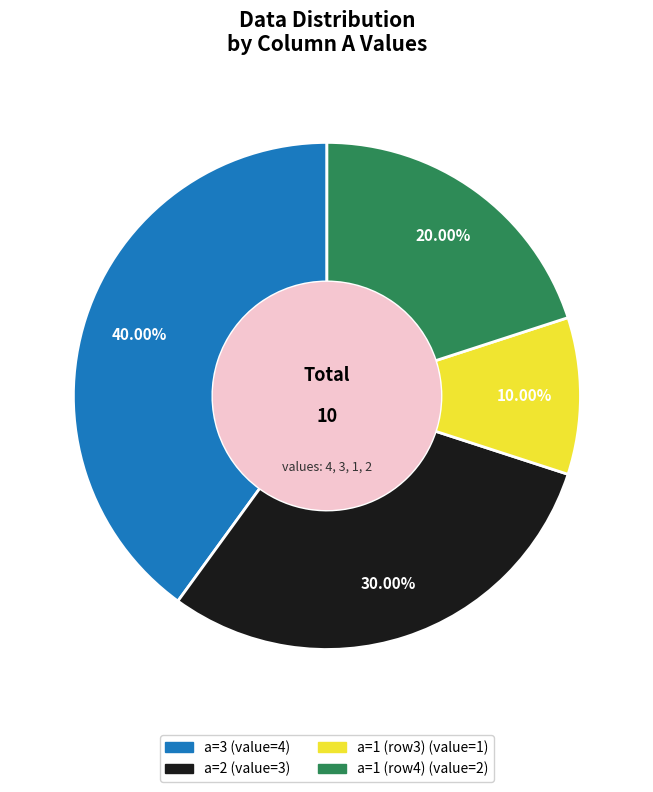

Is there a majority slice in this chart?

No